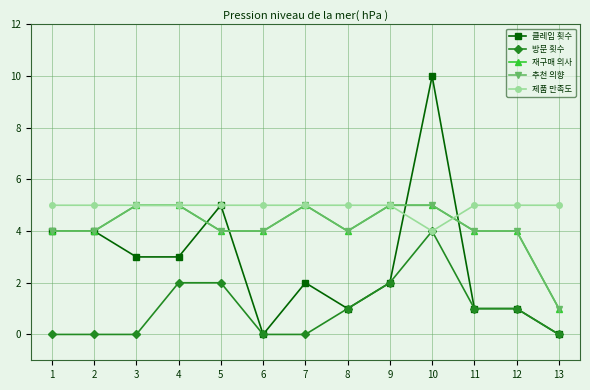

How many lines are shown in the chart?

5